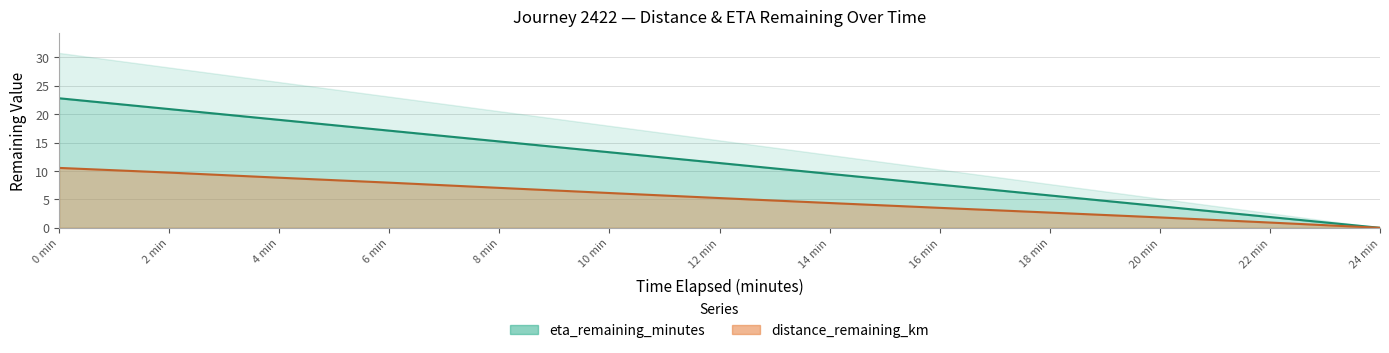

How many positive values does the distance_remaining_km series have?

12